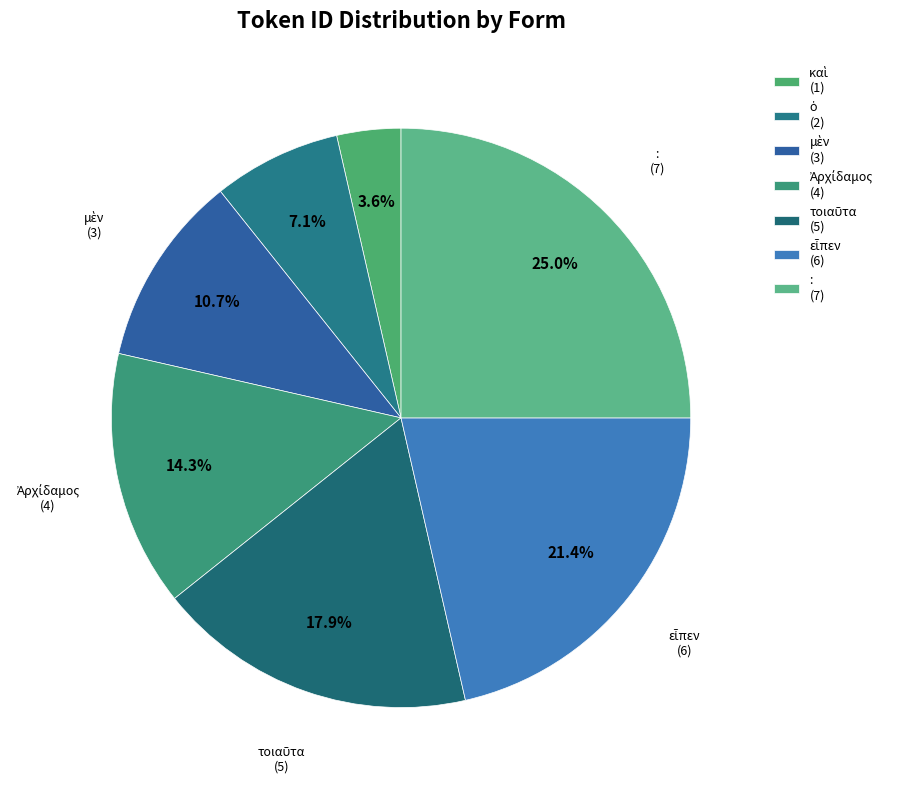

To the nearest percent, what is the difference between the largest and smallest slice percentages?

21%